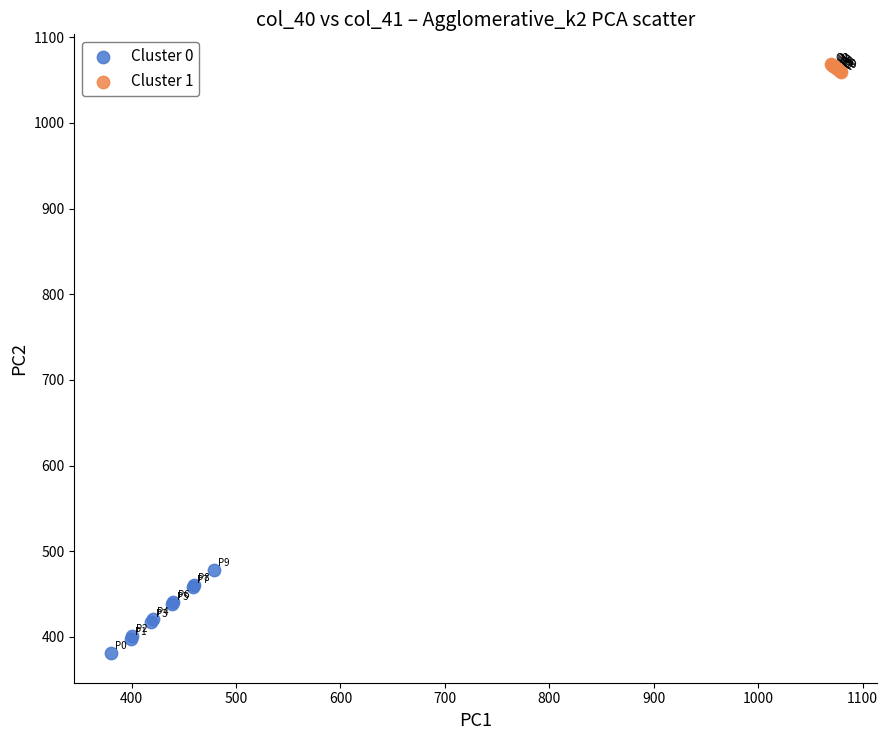

Which series reaches the minimum Y coordinate?

Cluster 0